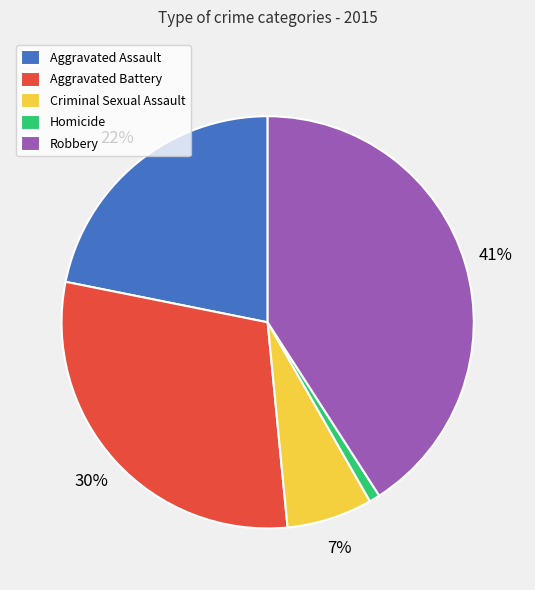

What is the ratio of the value at Robbery to the value at Aggravated Assault?

1.9